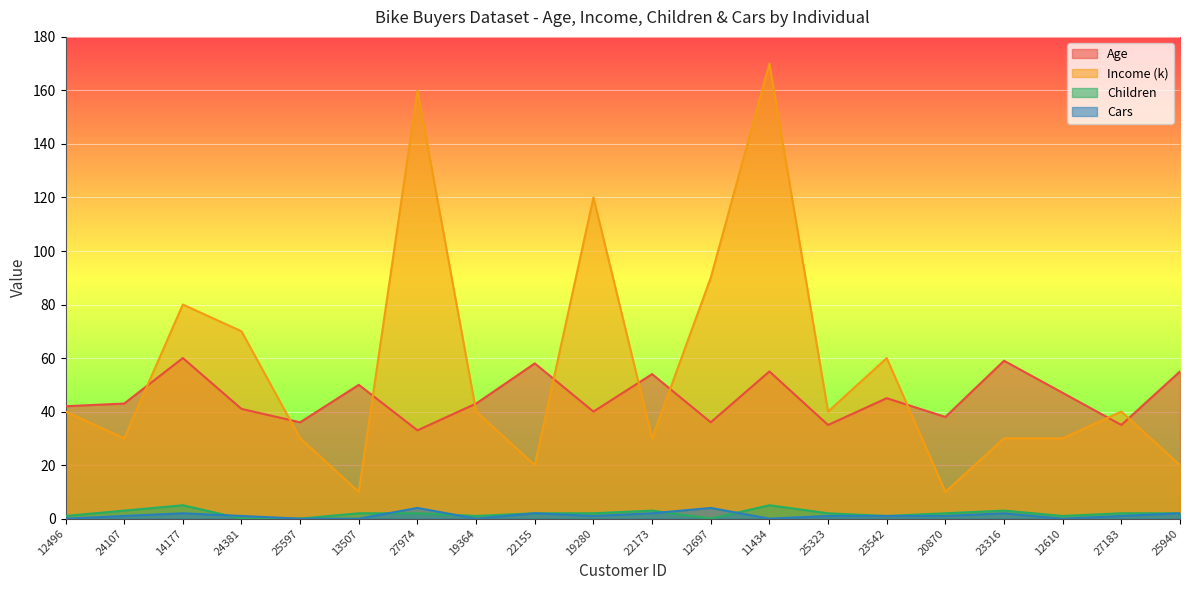

Where is the first local minimum for Age?

25597